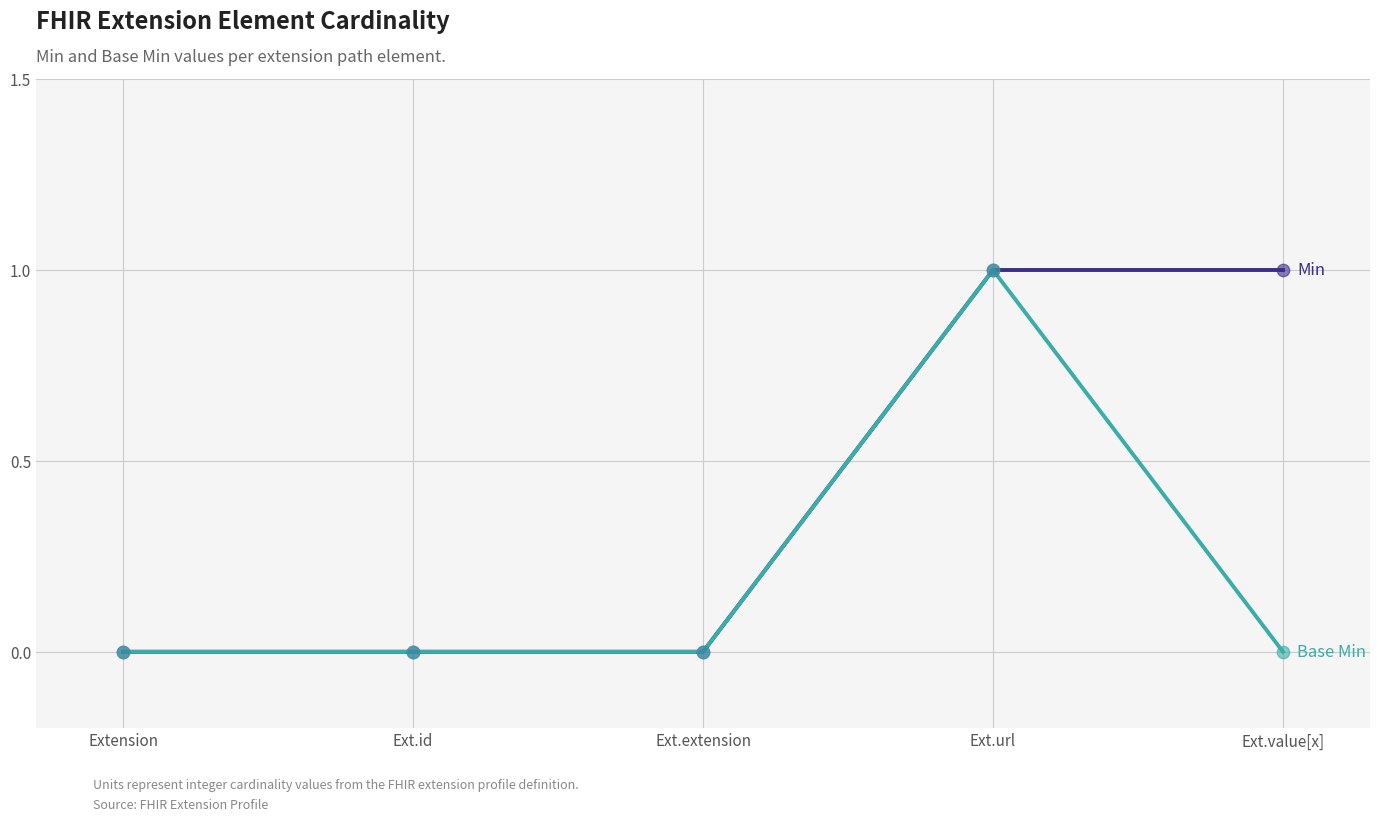

At which category is the sum across all series the highest?

Ext.url